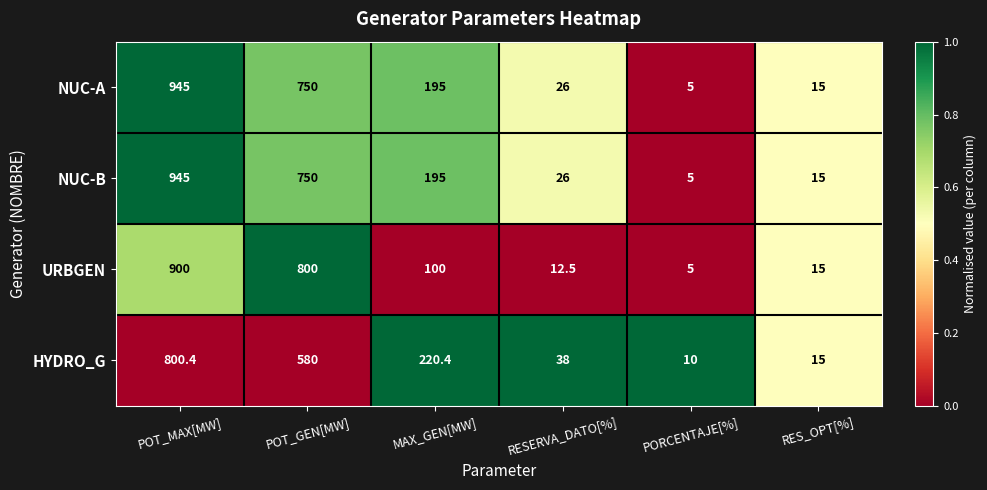

At which label does NUC-A first exceed 195?

POT_MAX[MW]